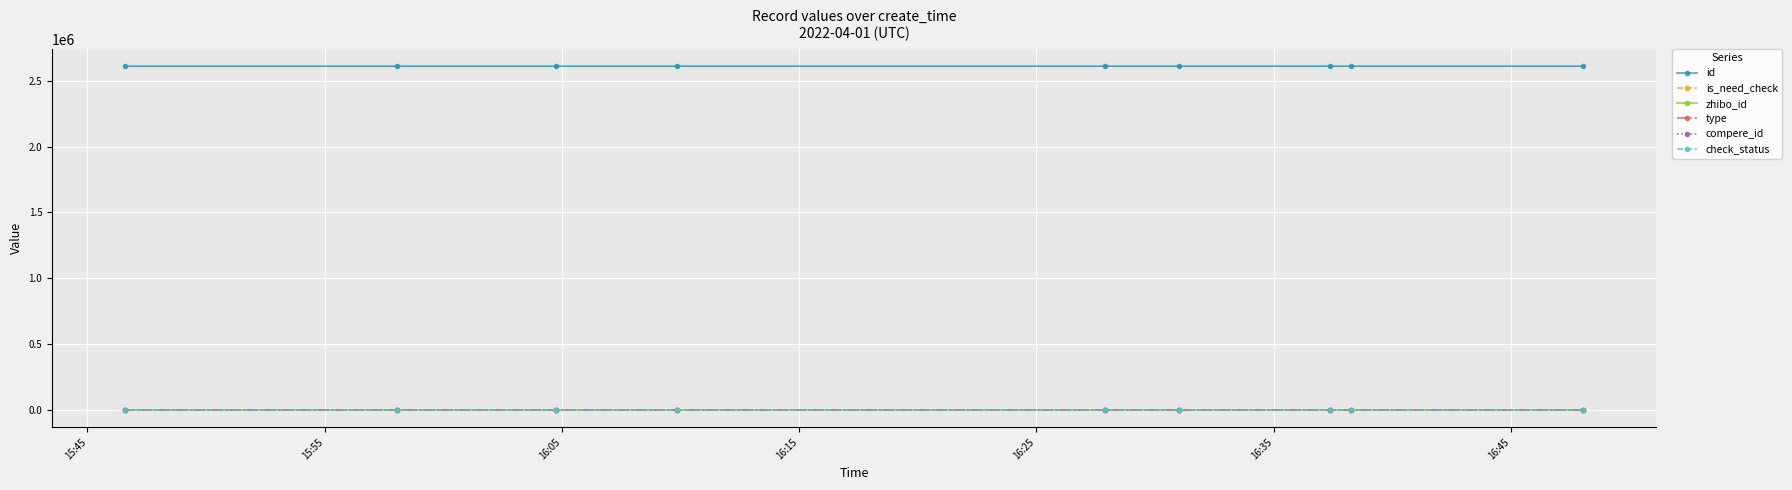

Between 16:15 and 16:05, which is larger?

16:05